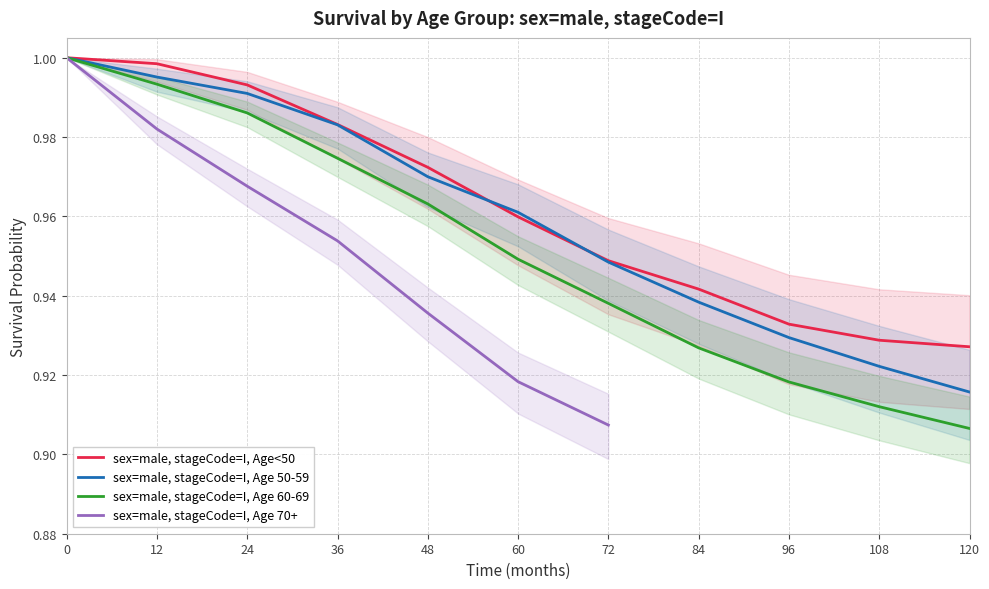

Reading left to right, extract all data points from this chart.

sex=male, stageCode=I, Age<50: 0=1.0	12=1.0	24=1.0	36=1.0	48=1.0	60=1.0	72=0.9	84=0.9	96=0.9	108=0.9	120=0.9
sex=male, stageCode=I, Age 50-59: 0=1.0	12=1.0	24=1.0	36=1.0	48=1.0	60=1.0	72=0.9	84=0.9	96=0.9	108=0.9	120=0.9
sex=male, stageCode=I, Age 60-69: 0=1.0	12=1.0	24=1.0	36=1.0	48=1.0	60=0.9	72=0.9	84=0.9	96=0.9	108=0.9	120=0.9